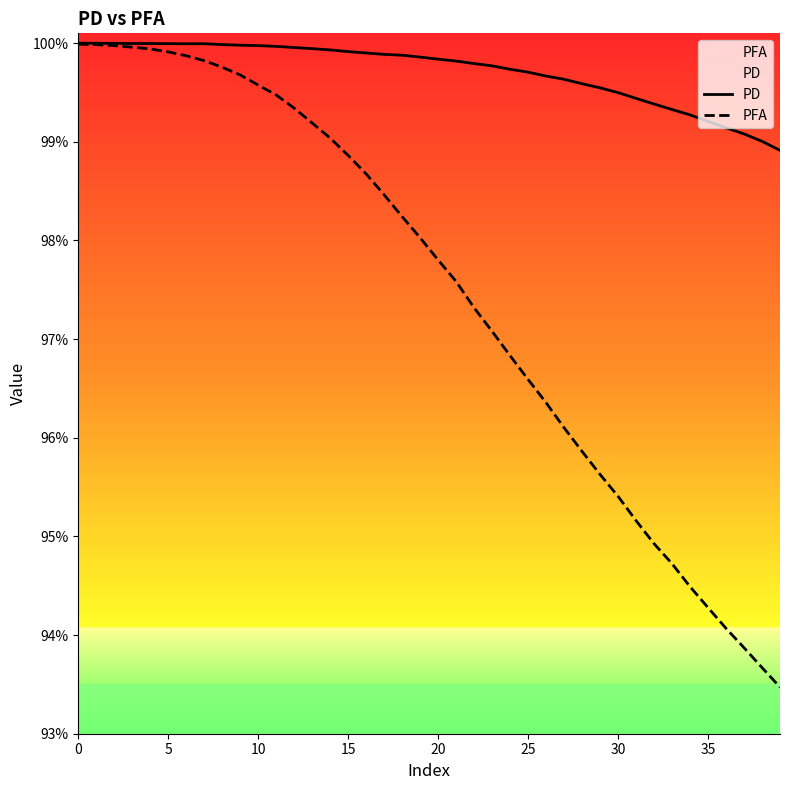

What is the label of the 5th point from the right?

35